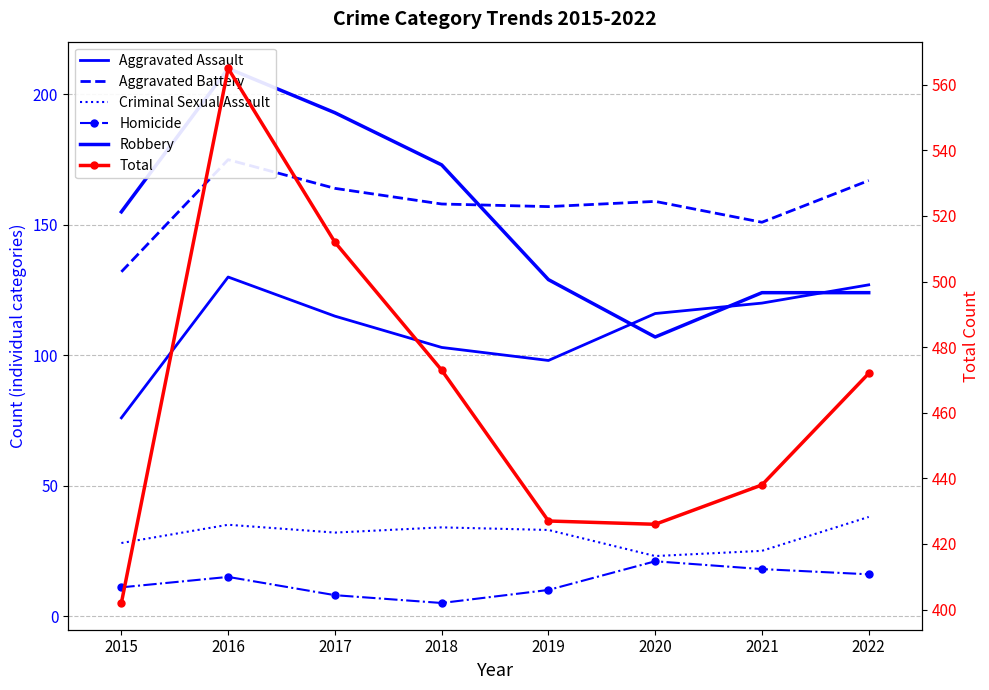

Where is Total nearest to the value 483?

2018